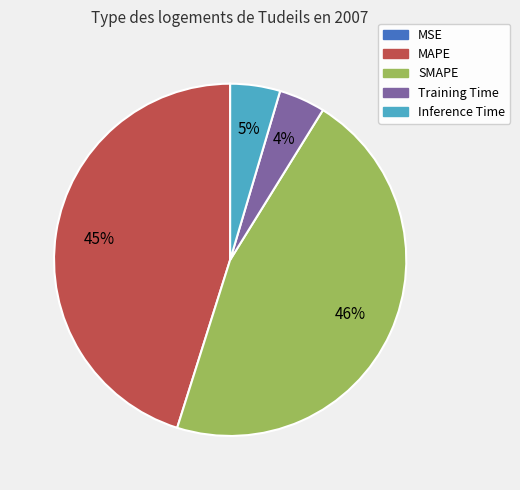

To the nearest percent, what percentage of the pie is Inference Time?

5%